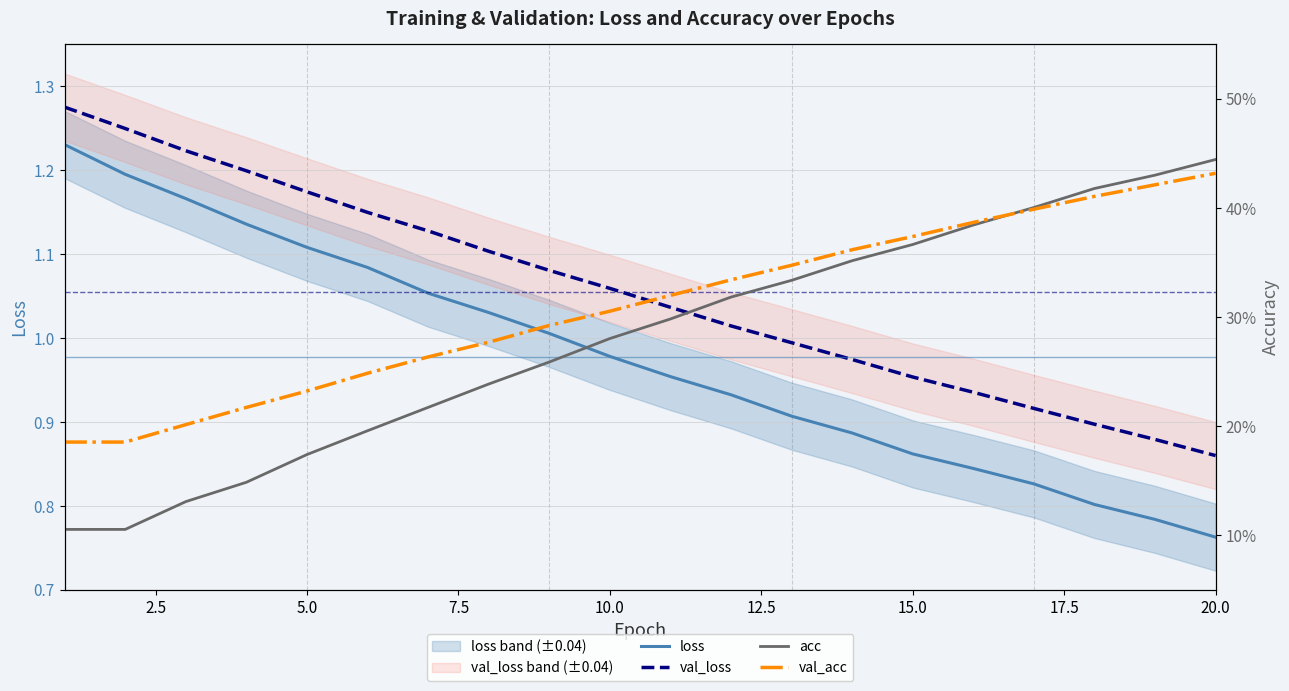

True or false: val_loss and loss intersect in this chart.

False